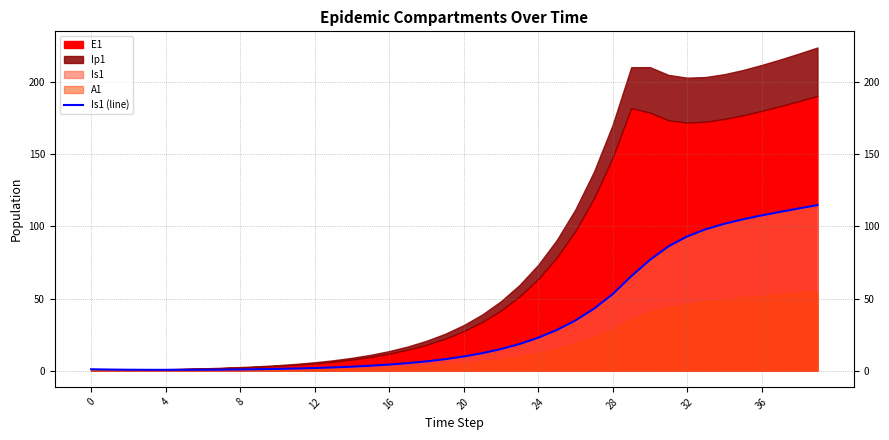

At which label does the data first exceed 9?

20